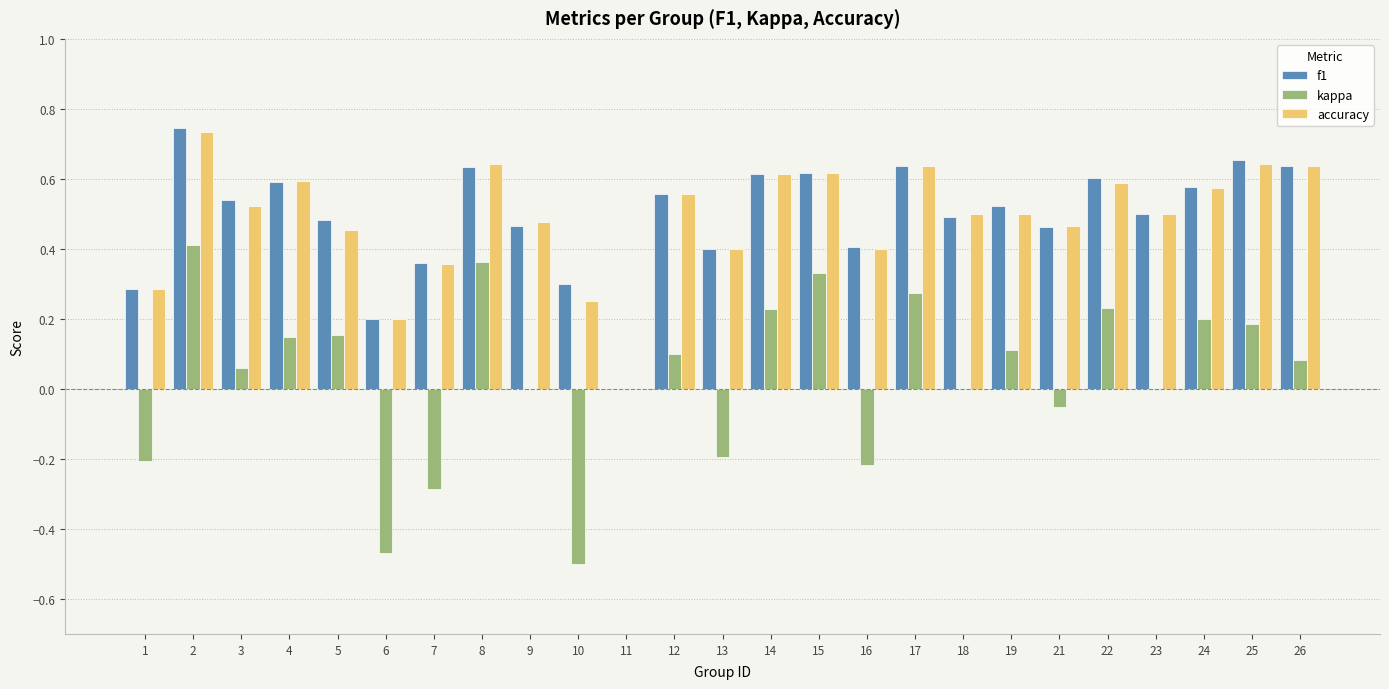

How many groups of bars are there?

25